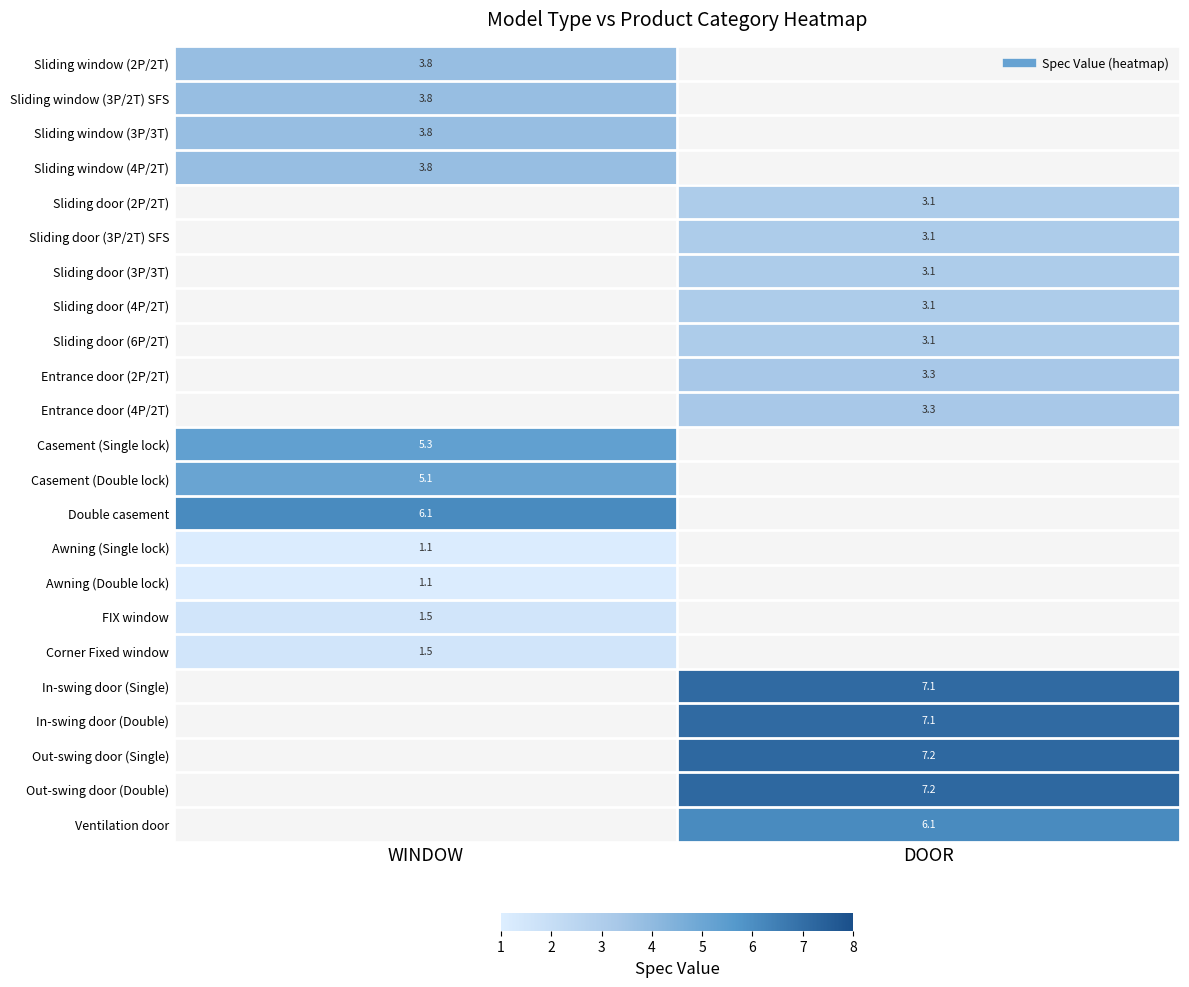

At which category does the chart reach its peak across all series?

DOOR